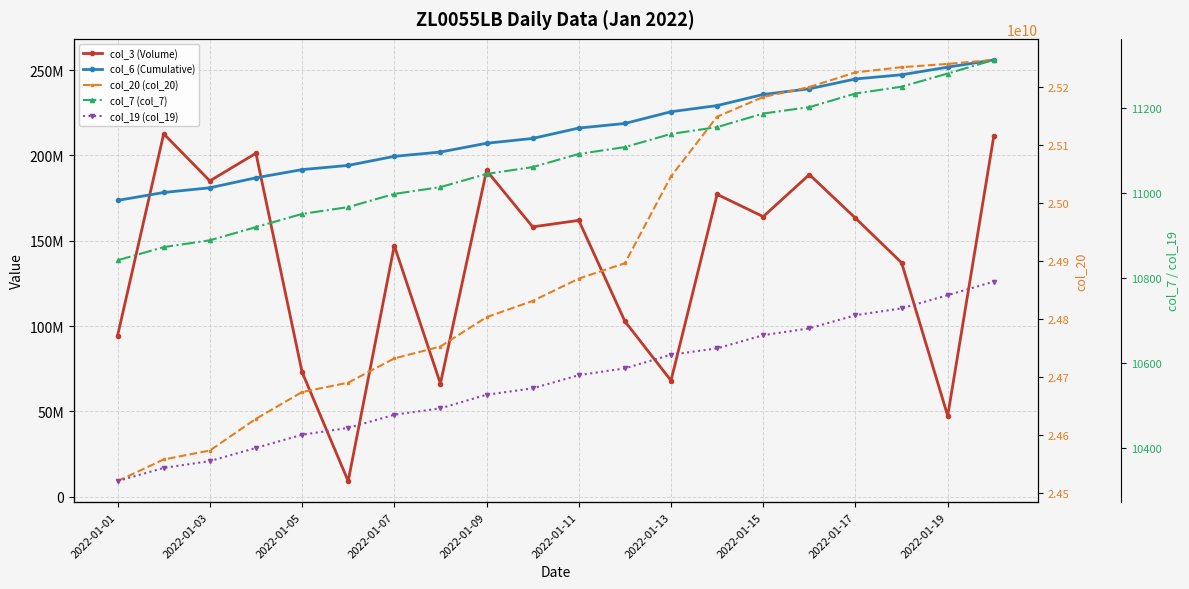

What is the sum of all col_20 (col_20) values?

498047945688